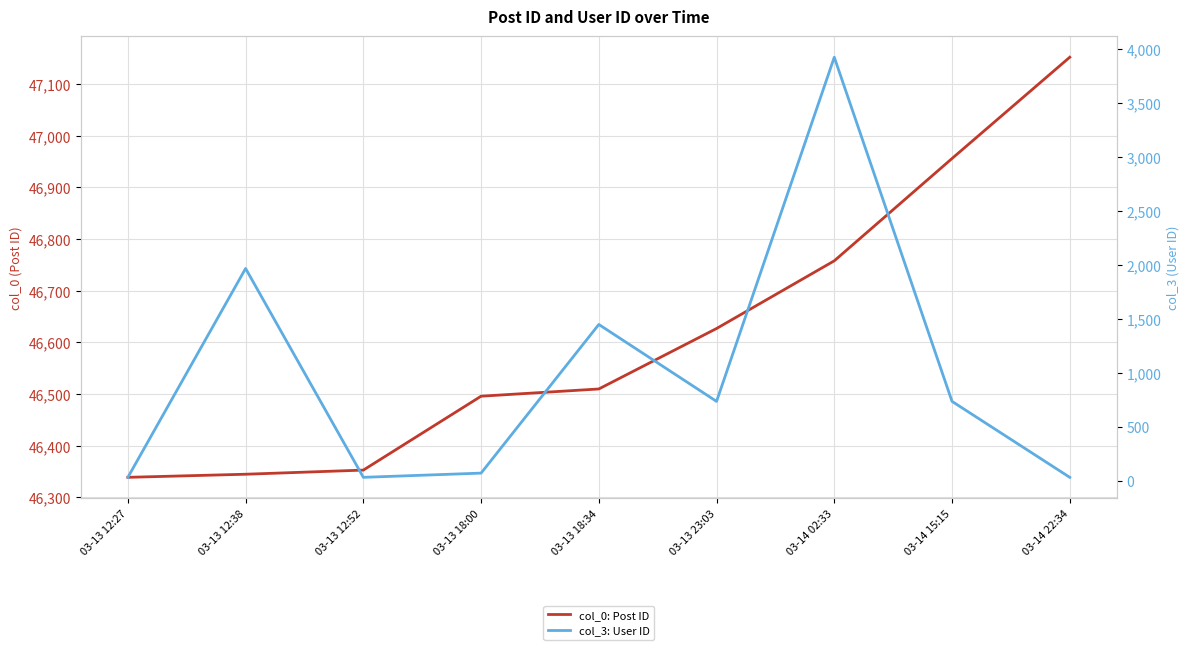

At 03-14 22:34, list the series in order from largest to smallest.

col_0: Post ID, col_3: User ID